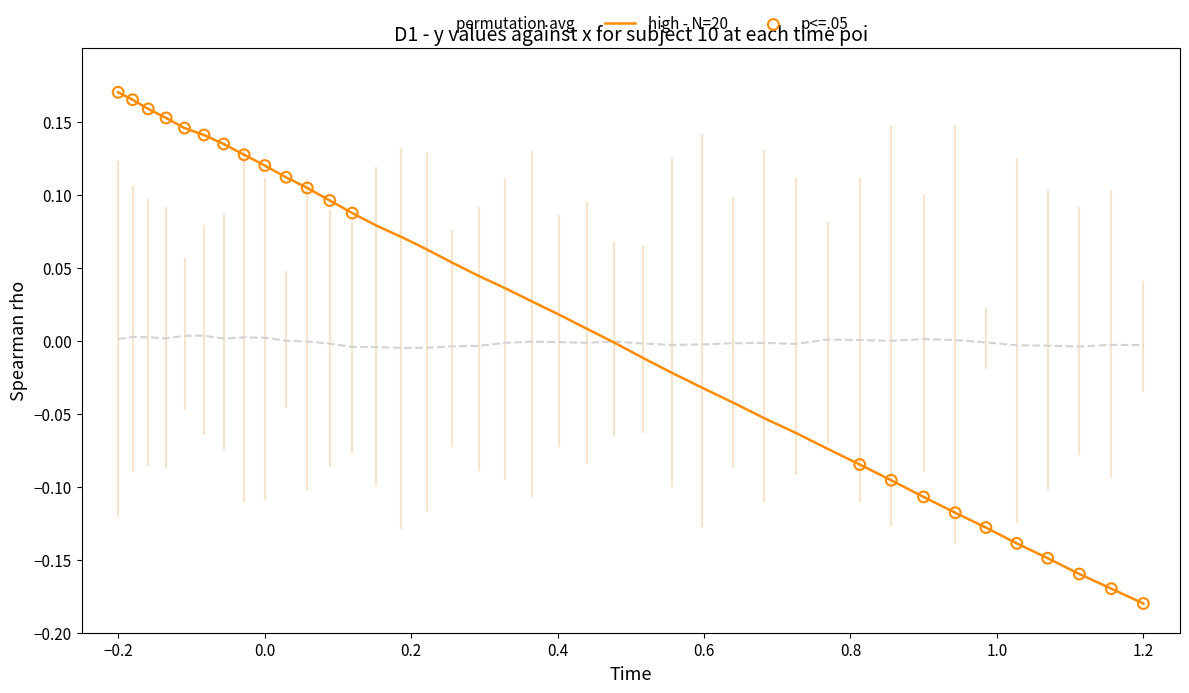

At which label does high - N=20 reach its minimum?

1.2